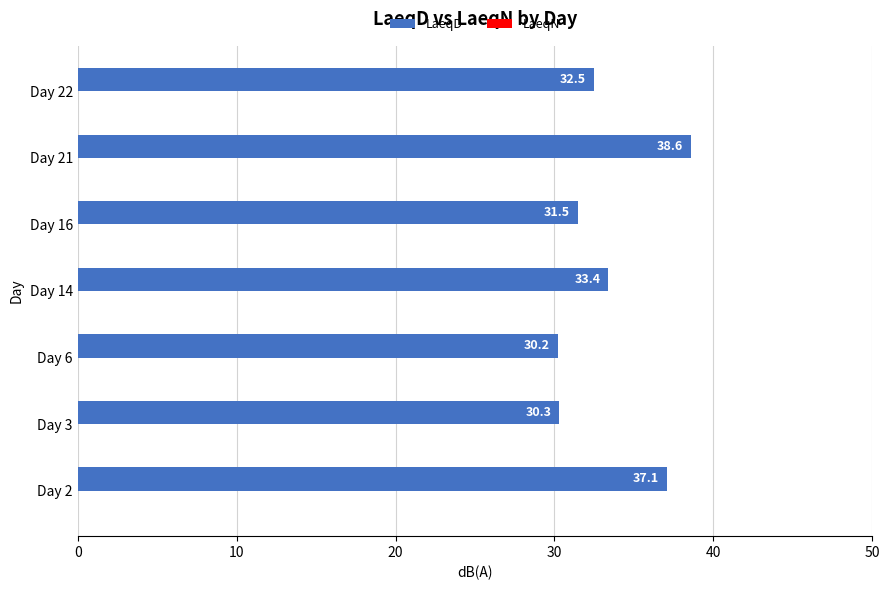

What is the ratio of the value at Day 14 to the value at Day 16?

1.1